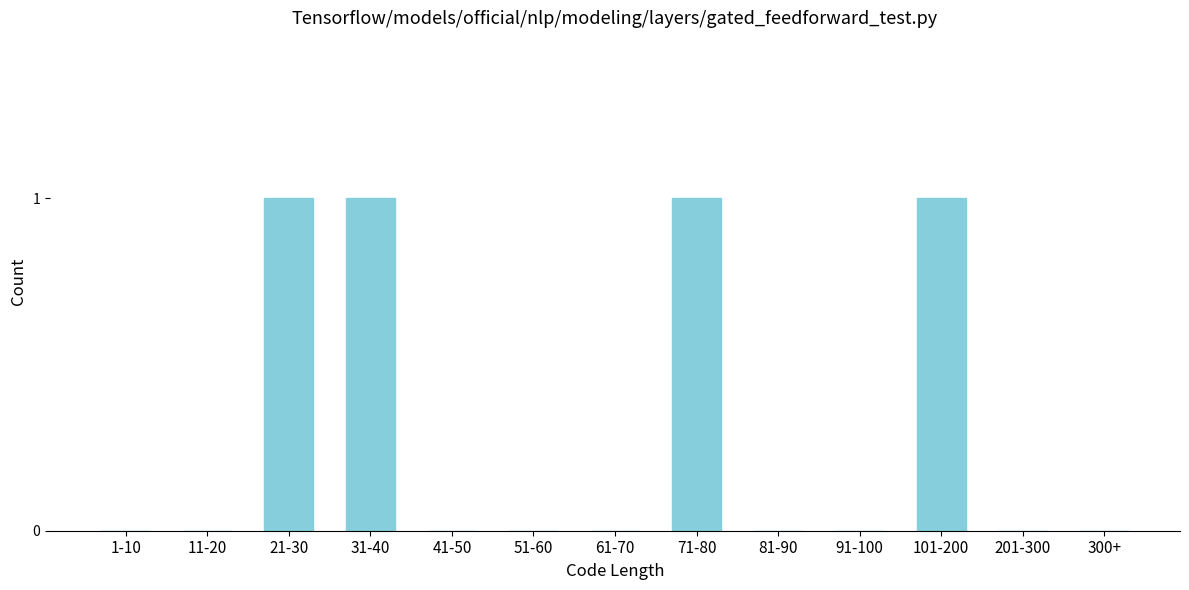

Reading left to right, extract all data points from this chart.

1-10=0	11-20=0	21-30=1	31-40=1	41-50=0	51-60=0	61-70=0	71-80=1	81-90=0	91-100=0	101-200=1	201-300=0	300+=0